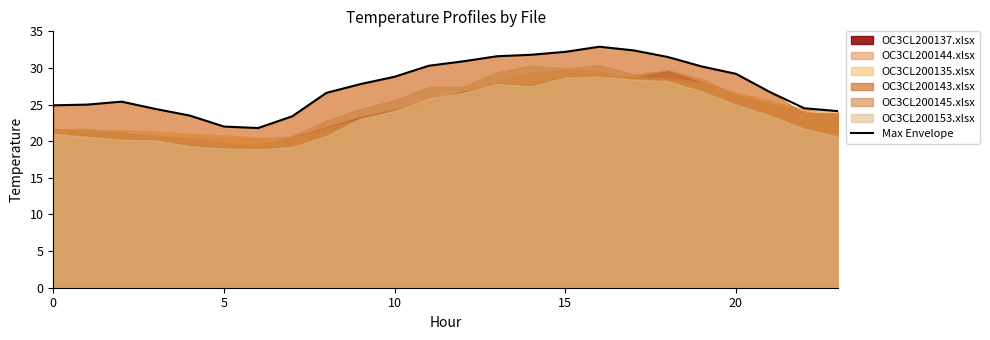

Is it true that the value at 8 is 37.6?

False